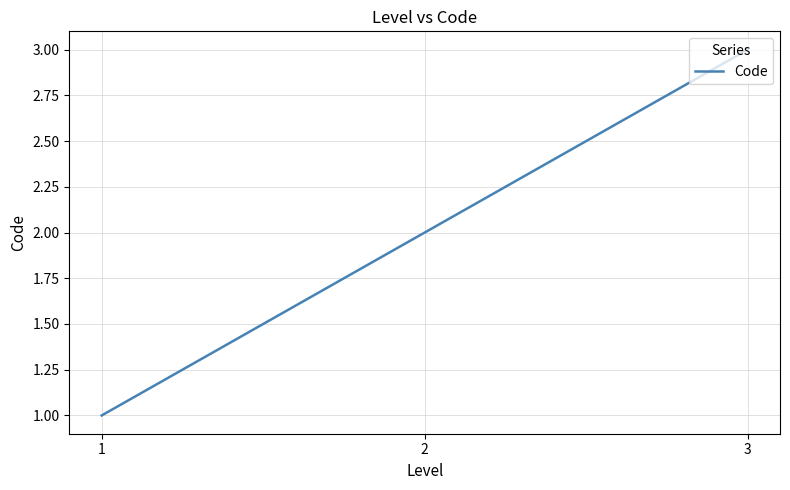

List the labels in order of value, smallest first.

1, 2, 3